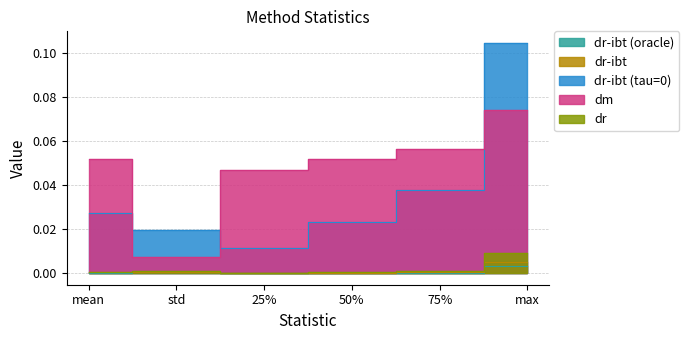

Reading left to right, extract all data points from this chart.

dr-ibt (oracle): mean=0.0	std=0.0	25%=0.0	50%=0.0	75%=0.0	max=0.0
dr-ibt: mean=0.0	std=0.0	25%=0.0	50%=0.0	75%=0.0	max=0.0
dr-ibt (tau=0): mean=0.0	std=0.0	25%=0.0	50%=0.0	75%=0.0	max=0.1
dm: mean=0.1	std=0.0	25%=0.0	50%=0.1	75%=0.1	max=0.1
dr: mean=0.0	std=0.0	25%=0.0	50%=0.0	75%=0.0	max=0.0